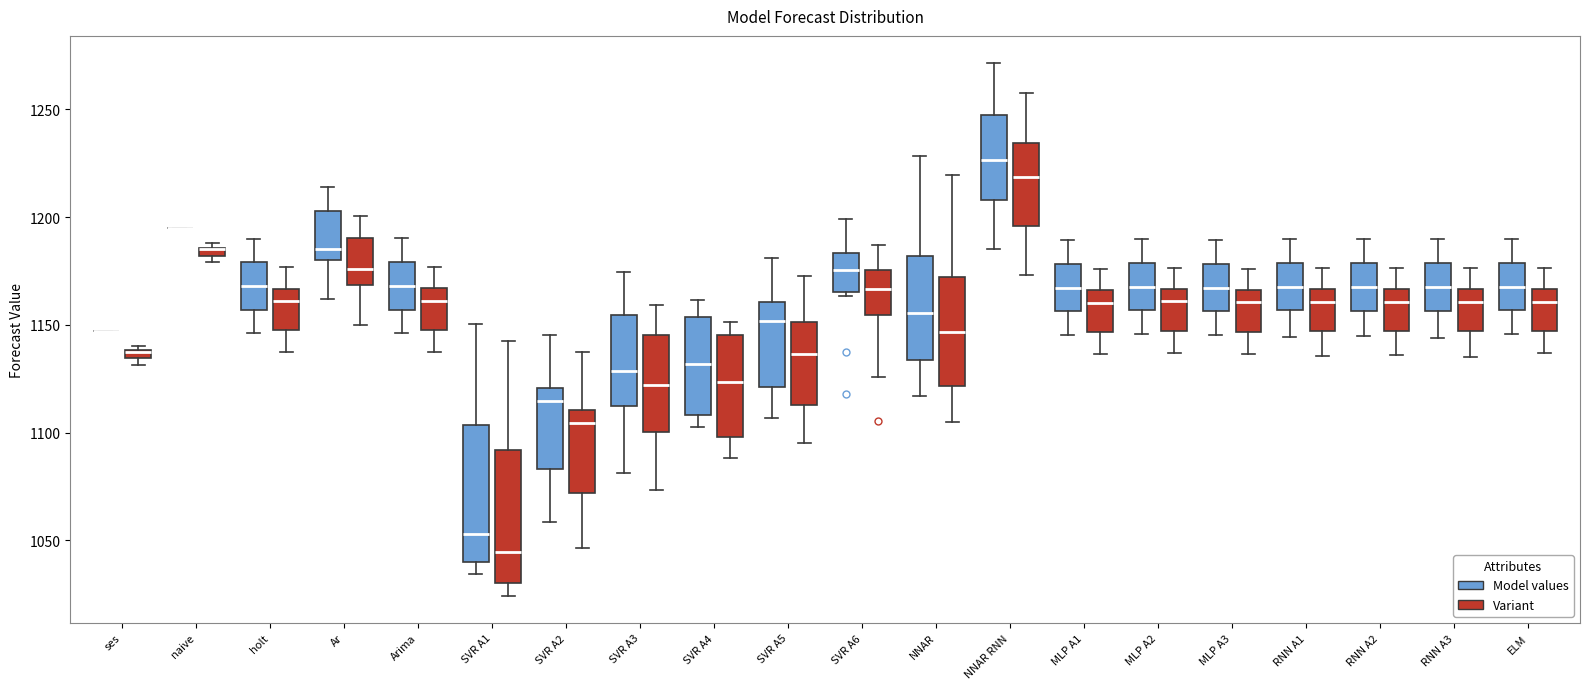

Where does the median line of the box for holt (Variant) sit on the y-axis? The values are not printed on the chart, so give them approximately, as read against the axis.

1160